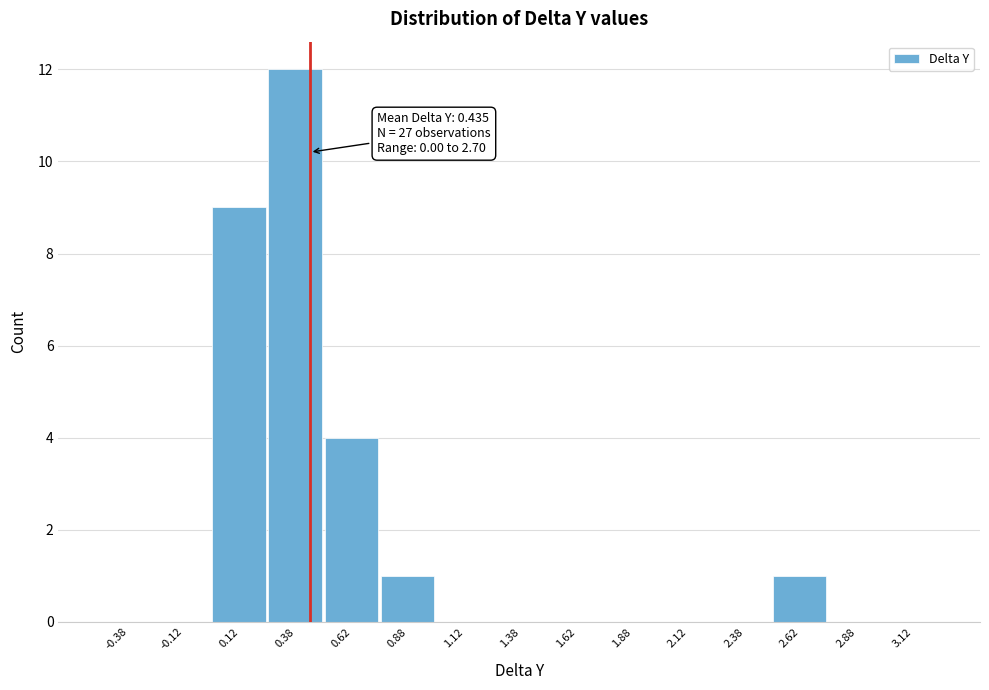

Which range on the x-axis has the tallest bar?

0.25 to 0.50